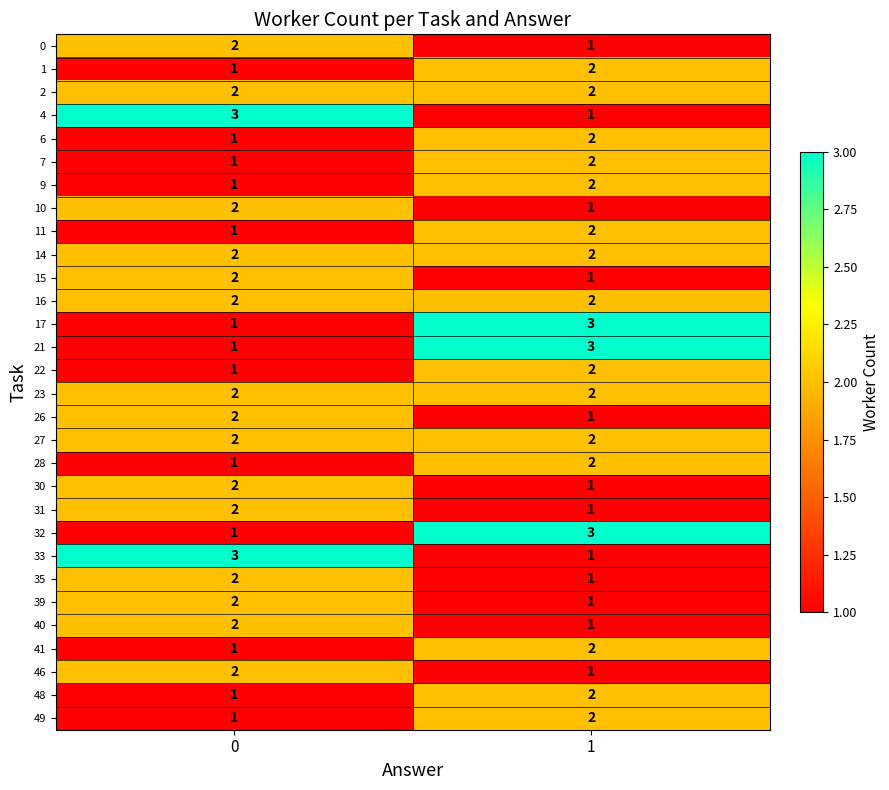

Rank the categories by 41 value from lowest to highest.

0, 1